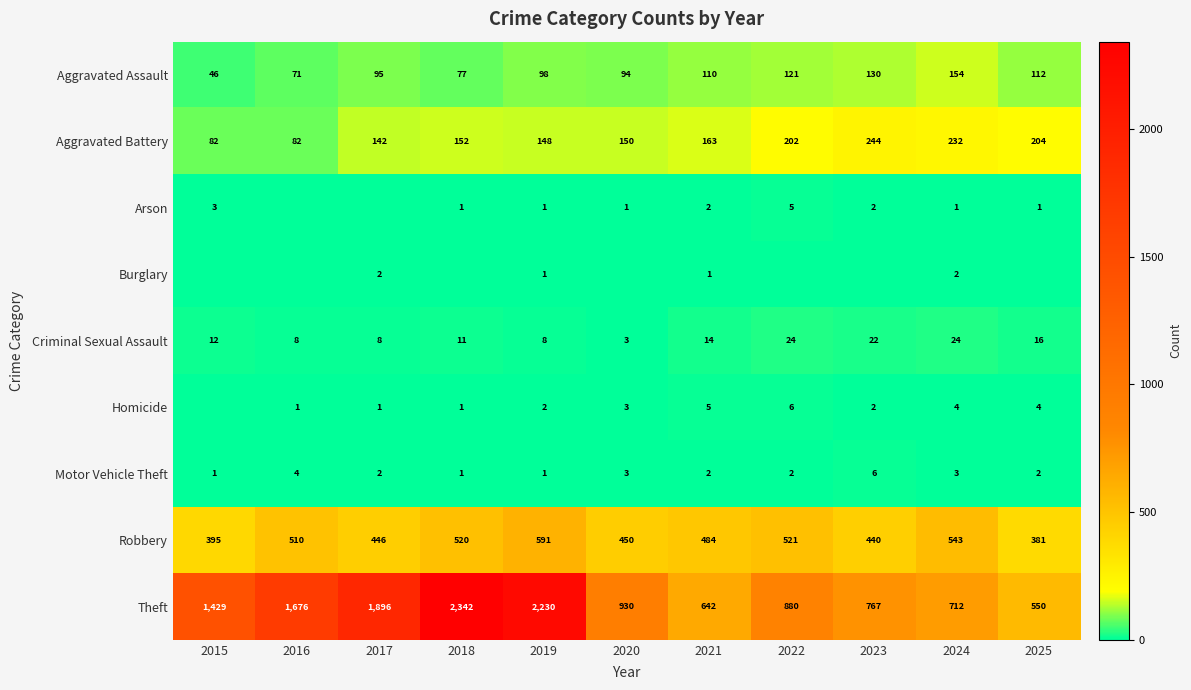

Rank the categories by Robbery value from highest to lowest.

2019, 2024, 2022, 2018, 2016, 2021, 2020, 2017, 2023, 2015, 2025